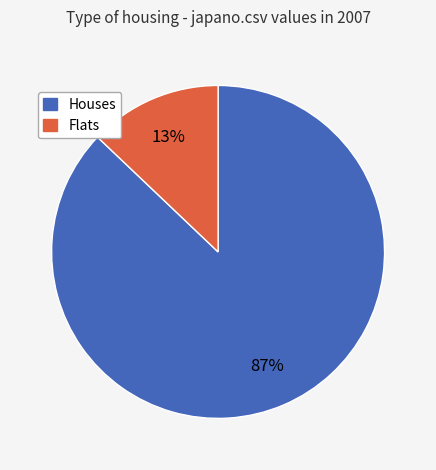

Count the number of slices in the pie.

2